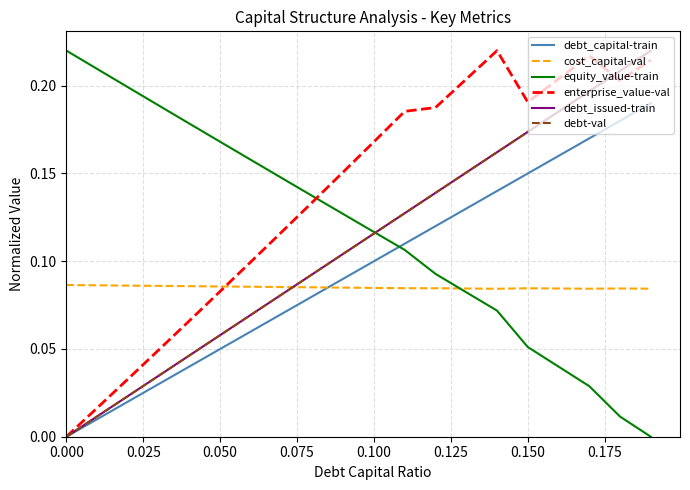

Does the chart have visible grid lines?

Yes